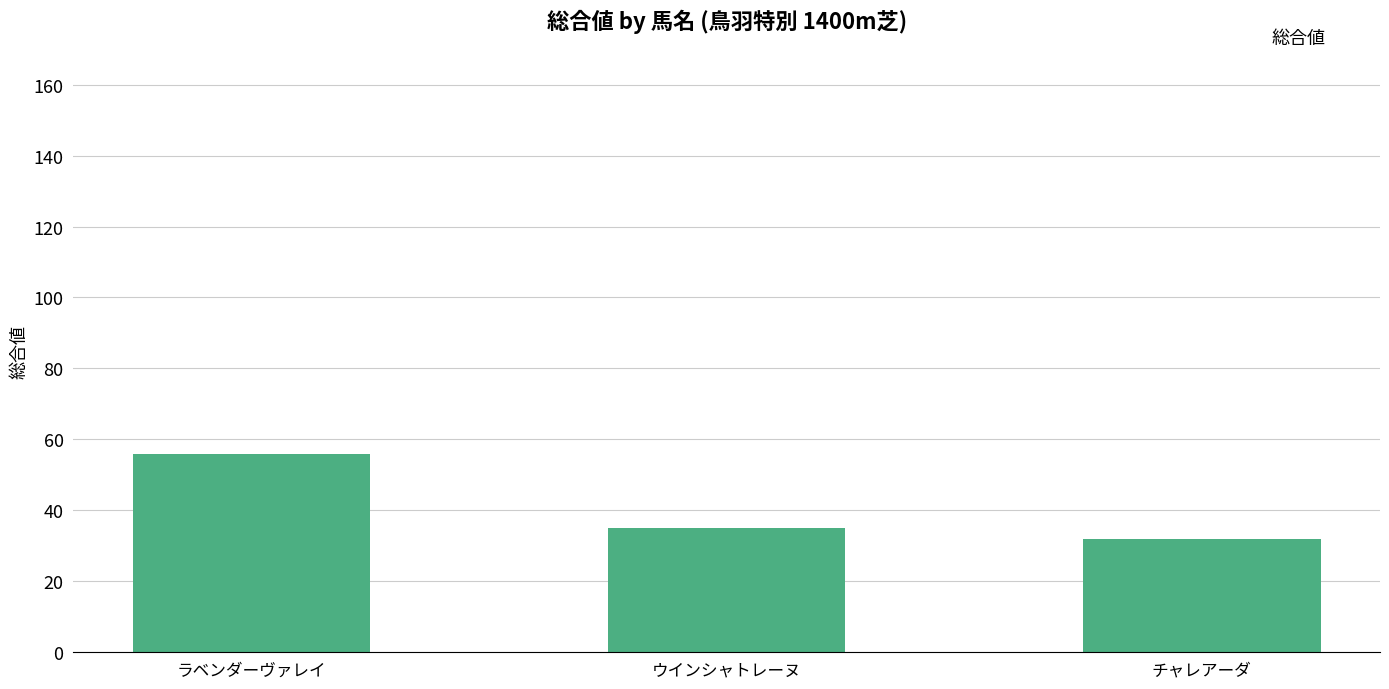

What is the value of the 1st bar from the left?

56